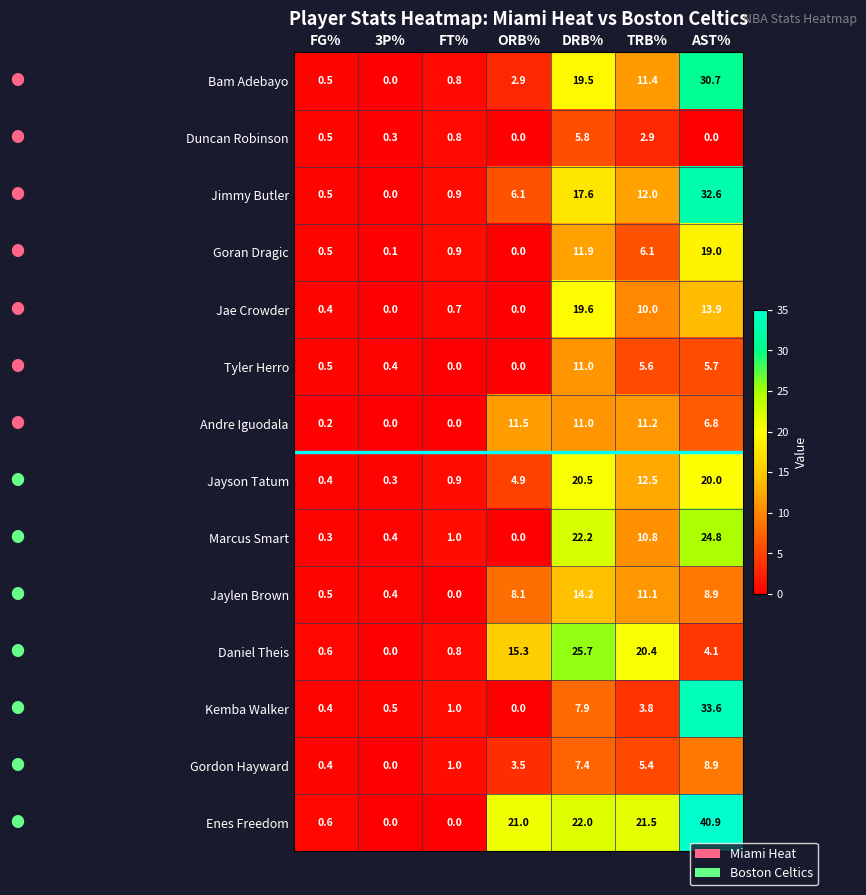

True or false: Marcus Smart has a value of 0.3 at FG%.

True